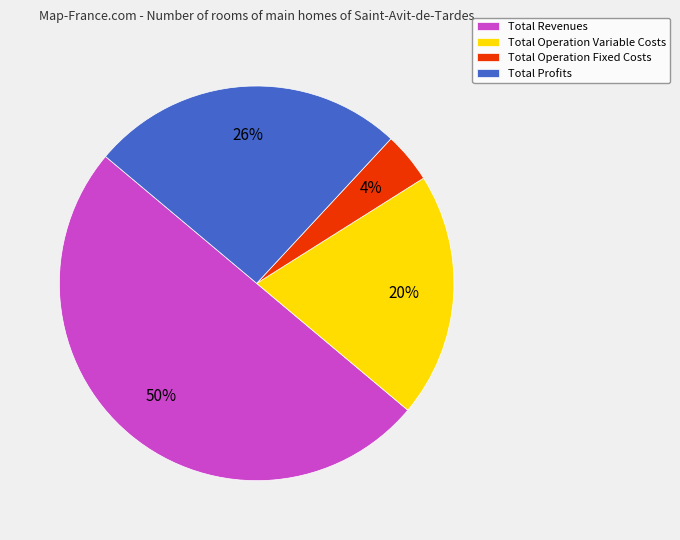

Do Total Revenues and Total Operation Fixed Costs together represent more than half of the pie?

Yes